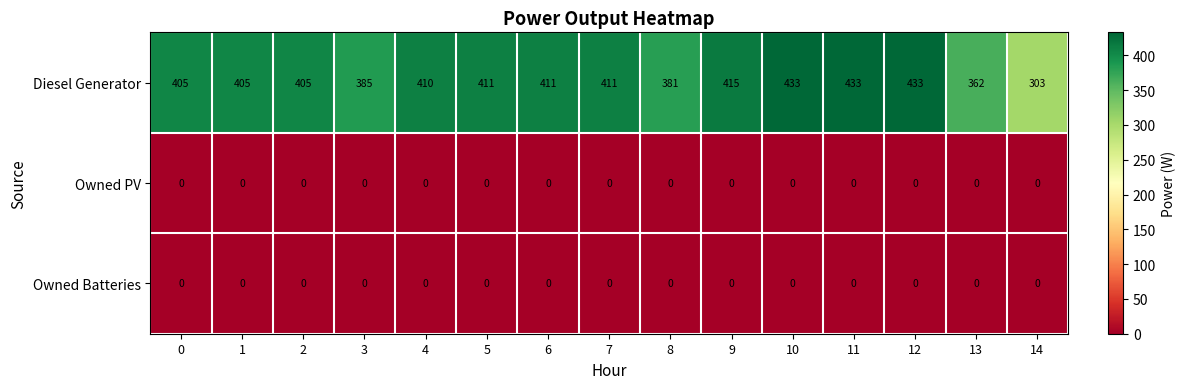

What is the spread (max minus min) of values at 9?

415